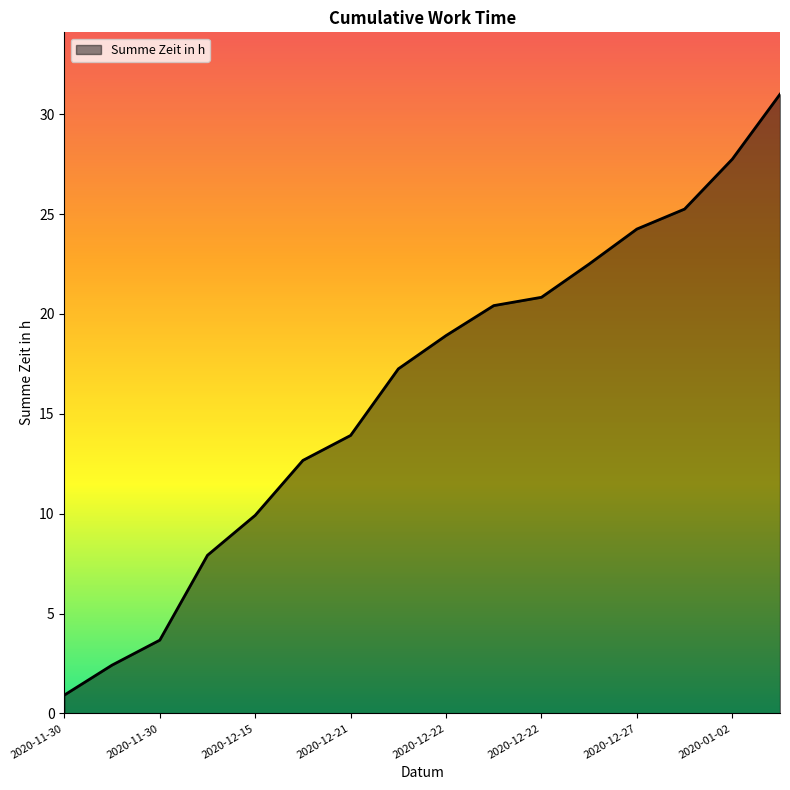

What is the difference between the maximum and minimum values?

30.1